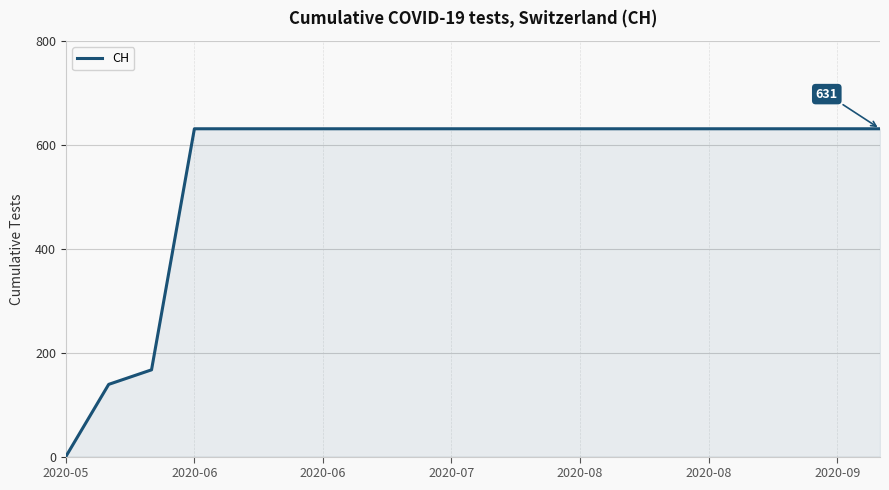

What is the difference between the maximum and minimum values?

631